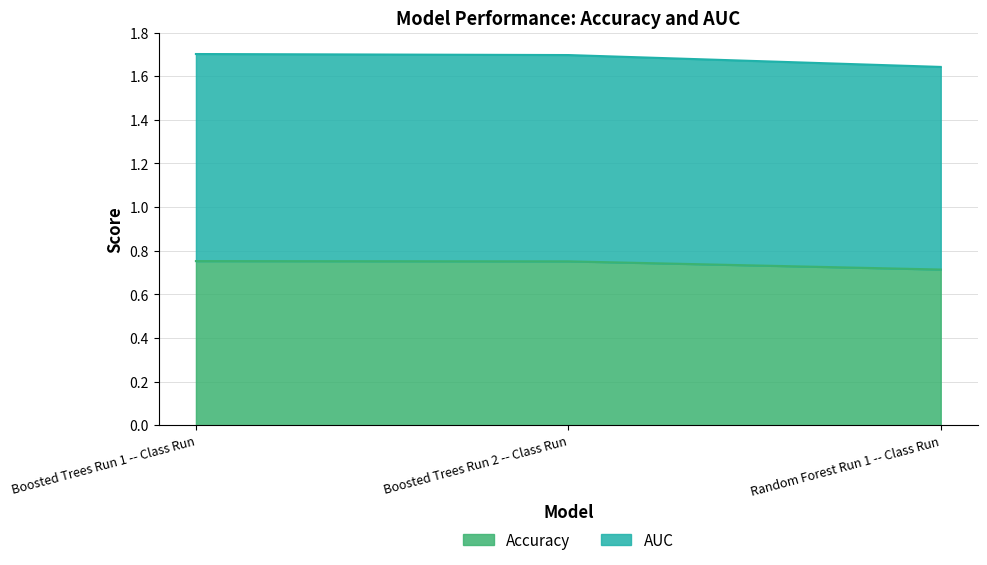

What is the value of the Accuracy point at the 1st from the left?

0.8